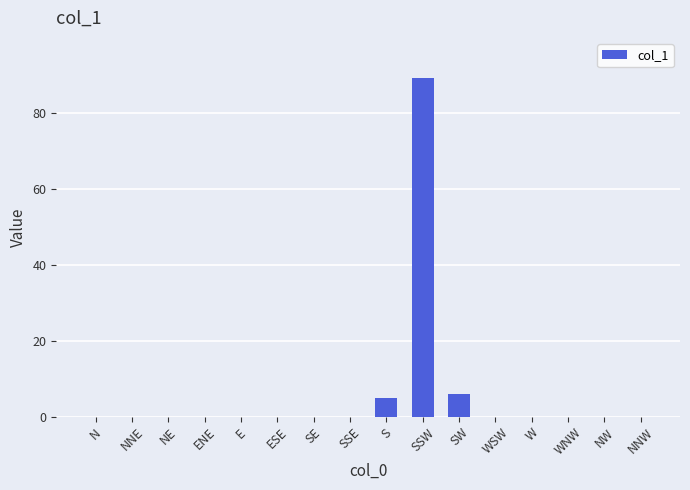

The value at SE is -40.0. True or false?

False